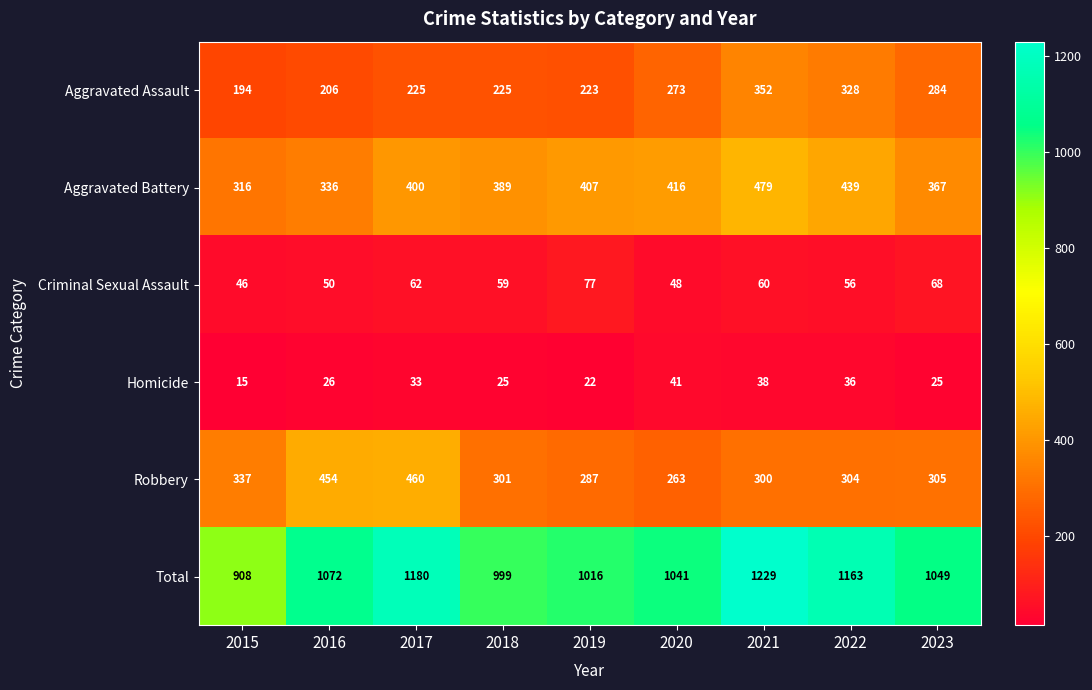

What is the difference between the highest and lowest values at 2016?

1046